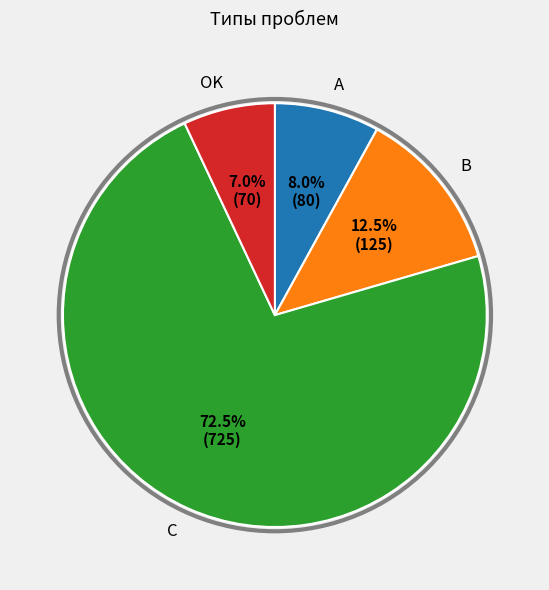

Is there any slice that represents more than half of the pie?

Yes